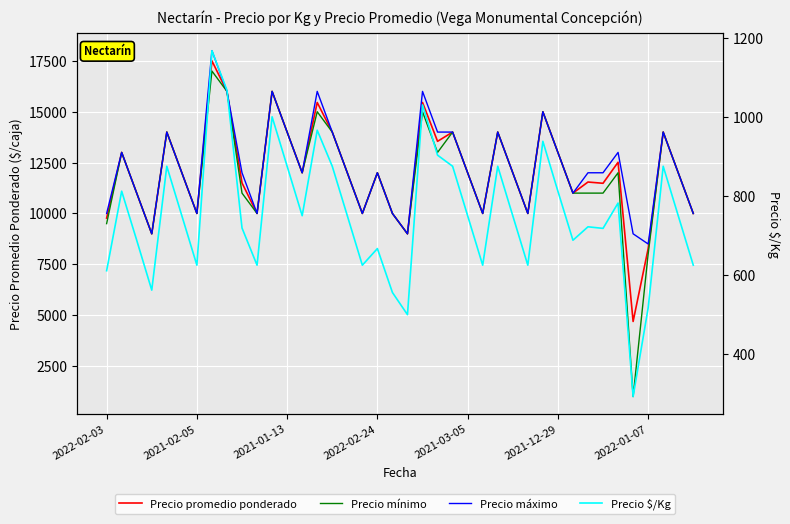

True or false: Precio máximo and Precio mínimo cross at least once.

False